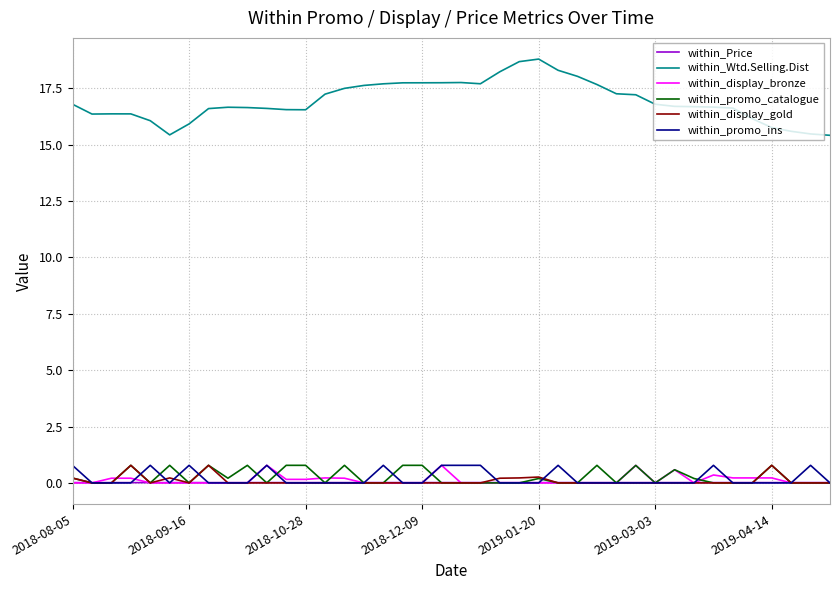

Which series has the widest spread of values?

within_Wtd.Selling.Dist